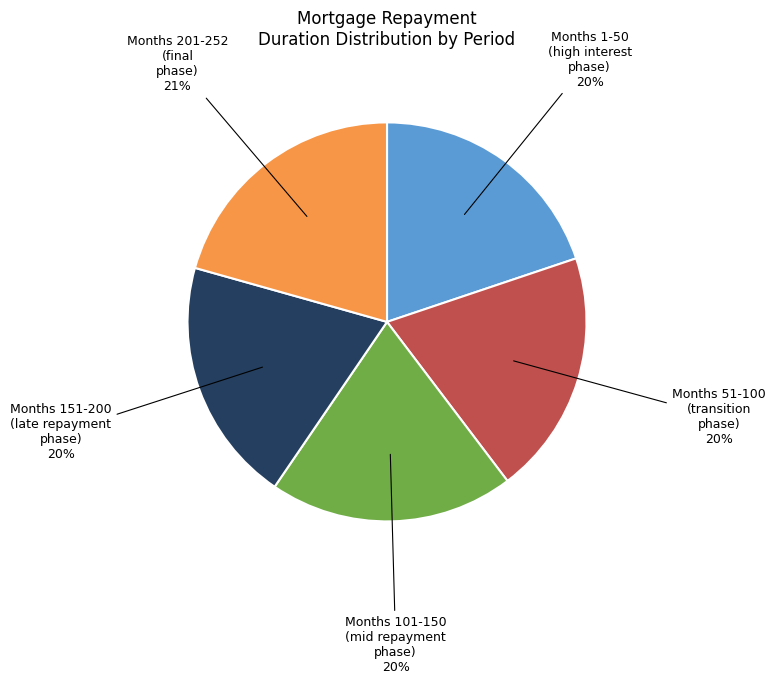

Does any single category account for the majority?

No